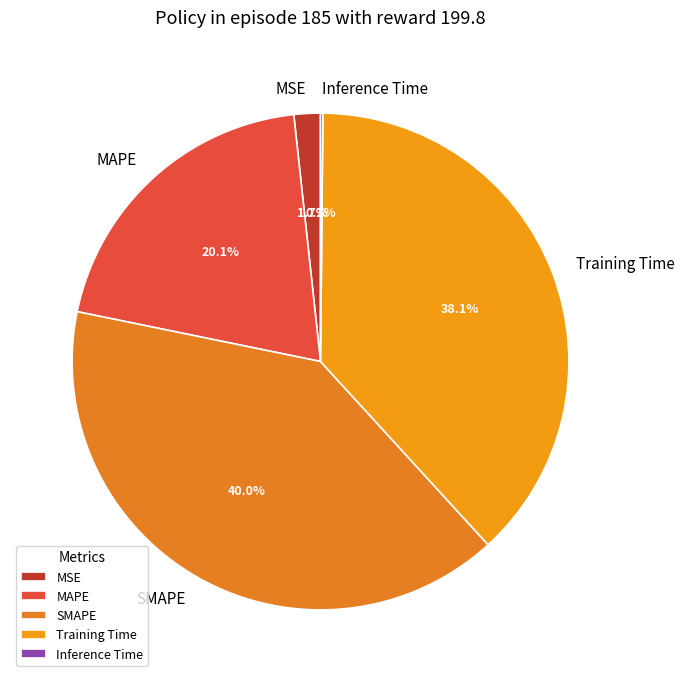

Which category has the biggest portion of the pie?

SMAPE